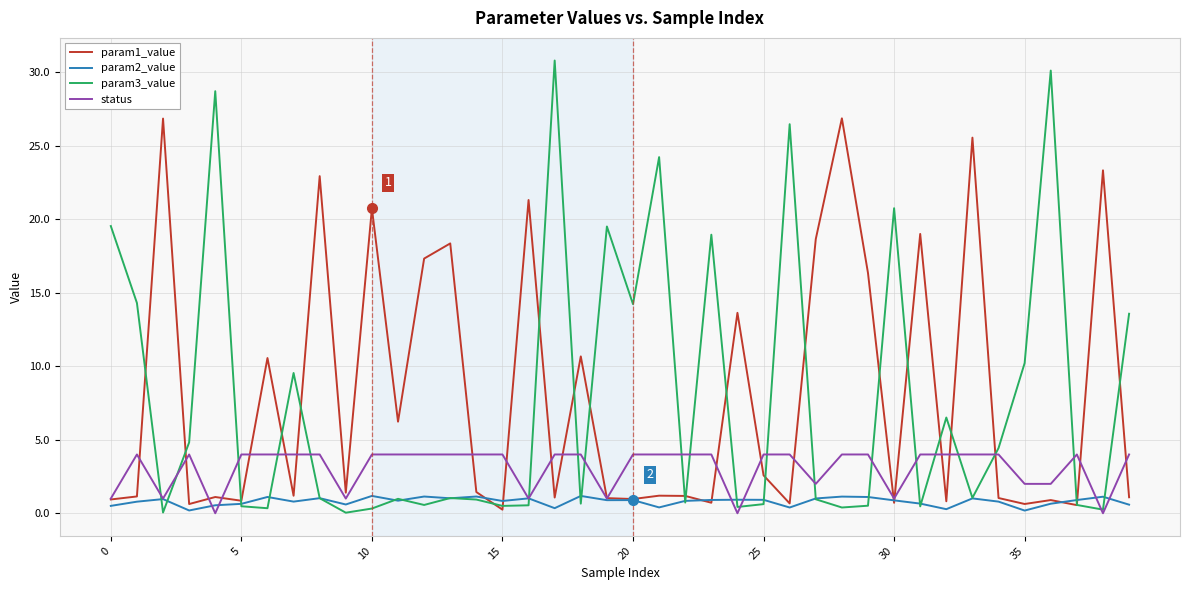

Which series has the widest spread of values?

param3_value